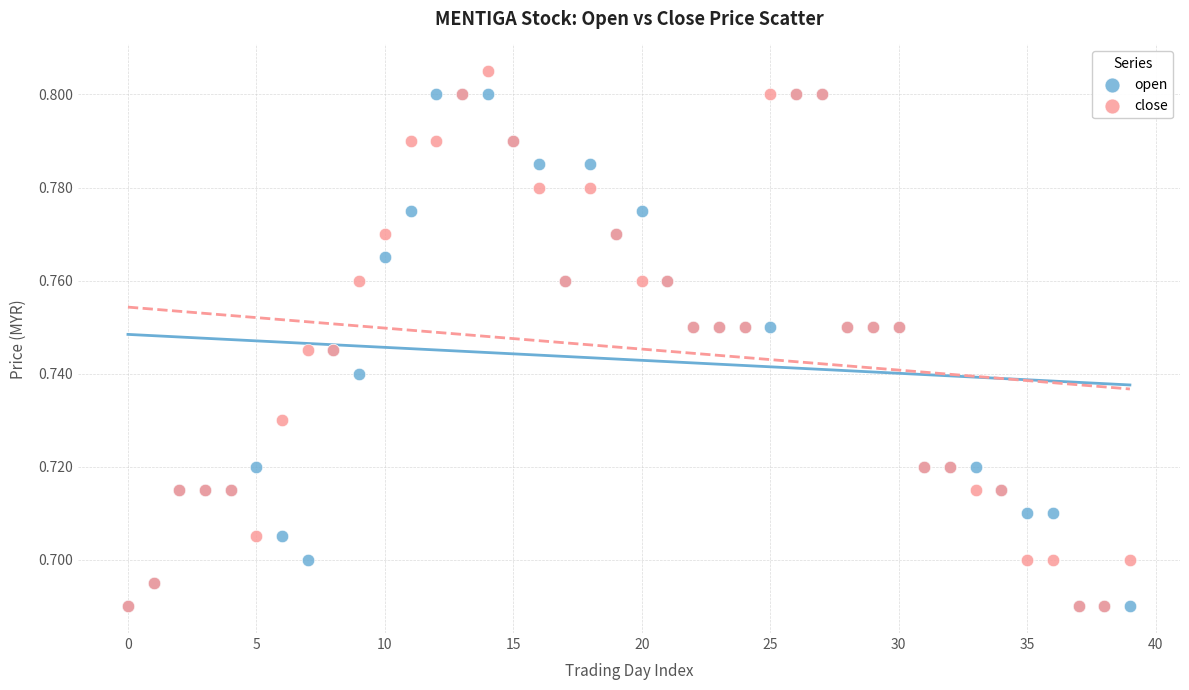

What are all the series names shown in the legend?

open, close